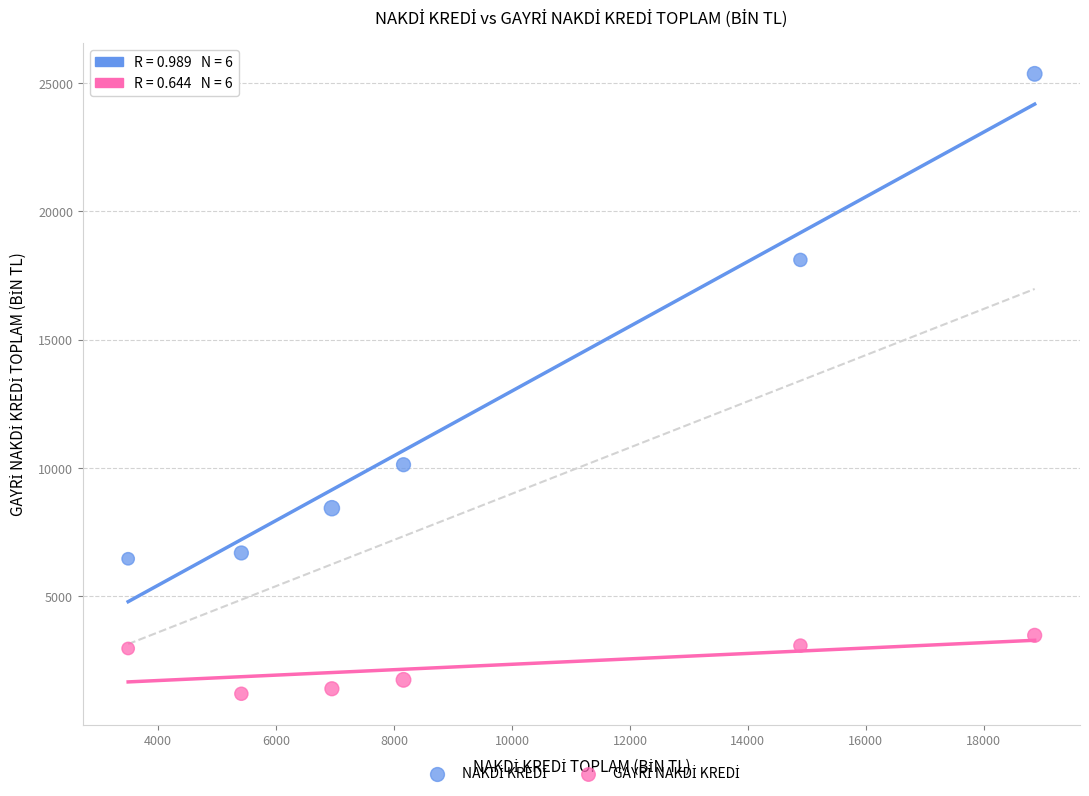

Across all series, what Y value is closest to 13281?

10129.8